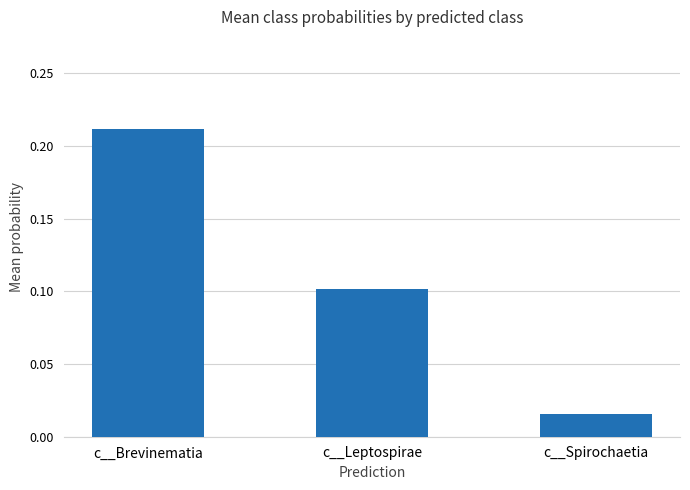

The value at c__Leptospirae is 0.1. True or false?

True